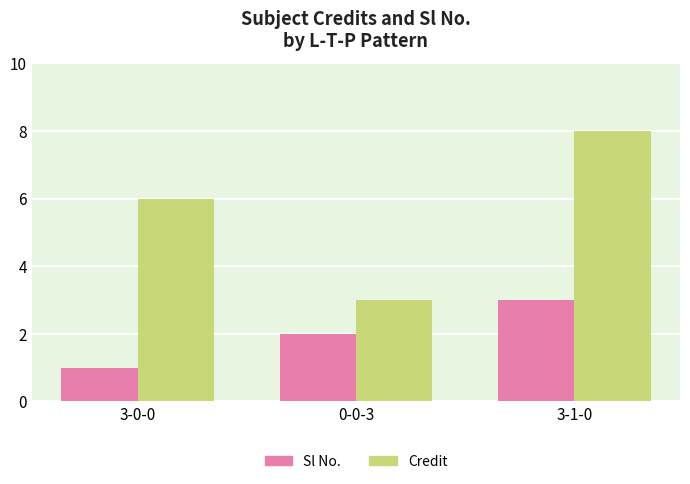

Which series has the largest total across all categories?

Credit